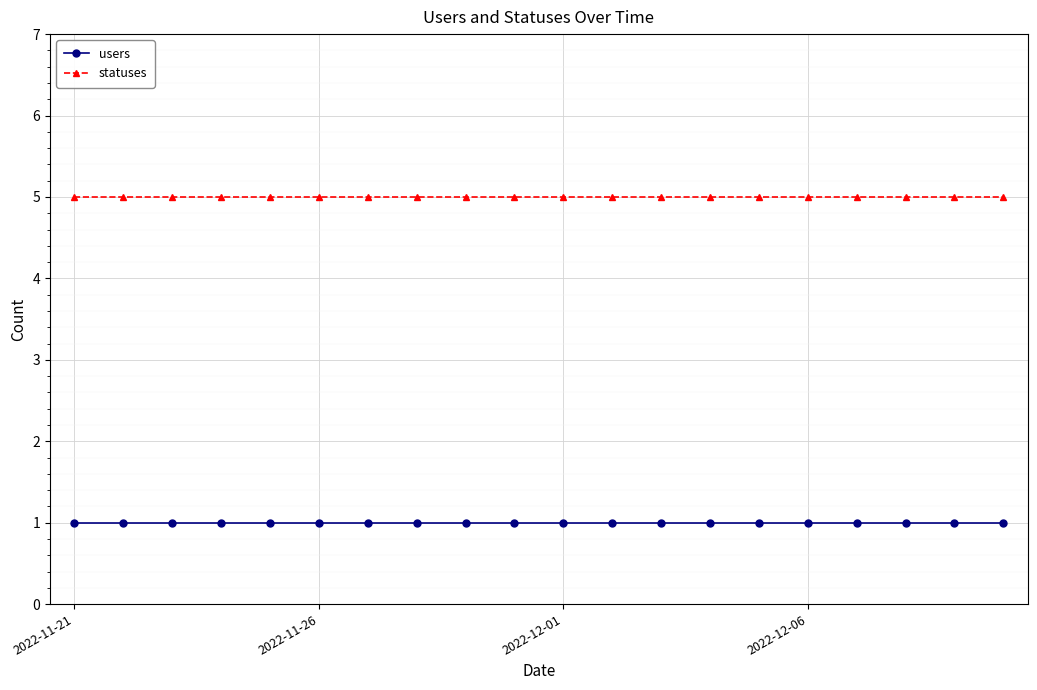

List the series in order of their peak value, lowest first.

users, statuses